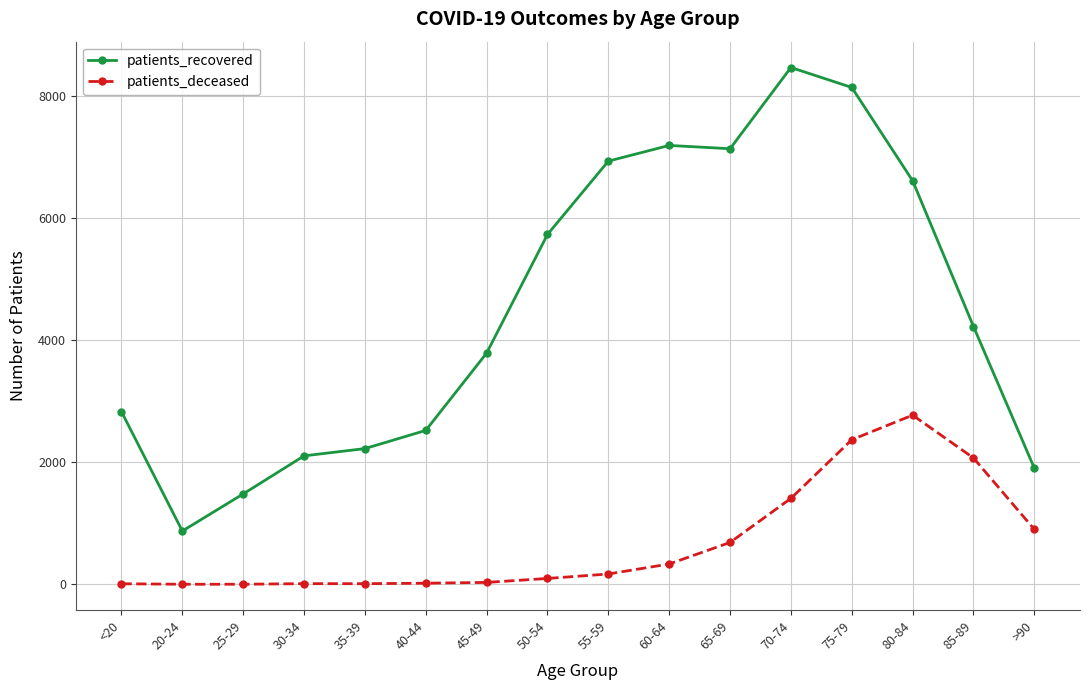

Is the value of patients_recovered at <20 greater than the value of patients_deceased at 55-59?

Yes